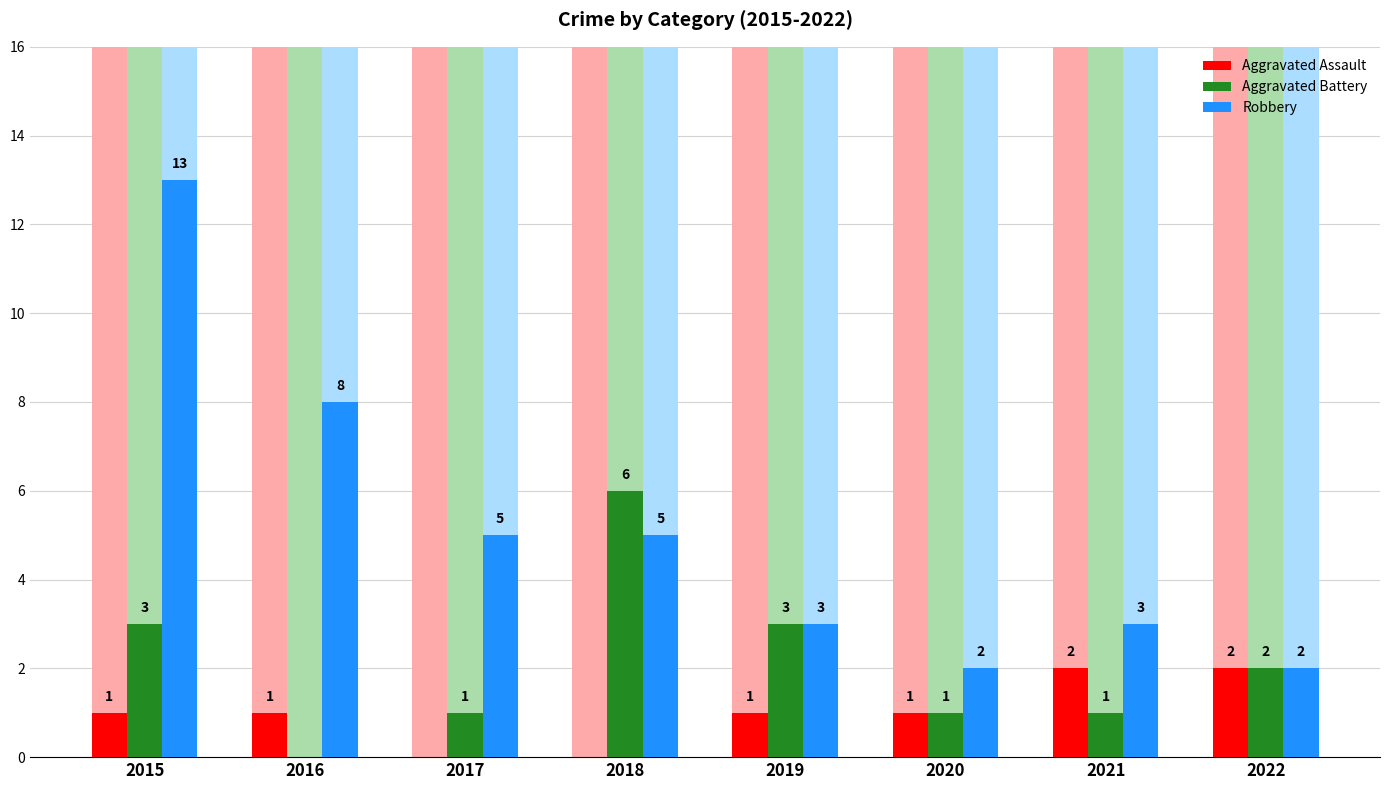

Between 2016 and 2017, which series saw the biggest shift?

Robbery